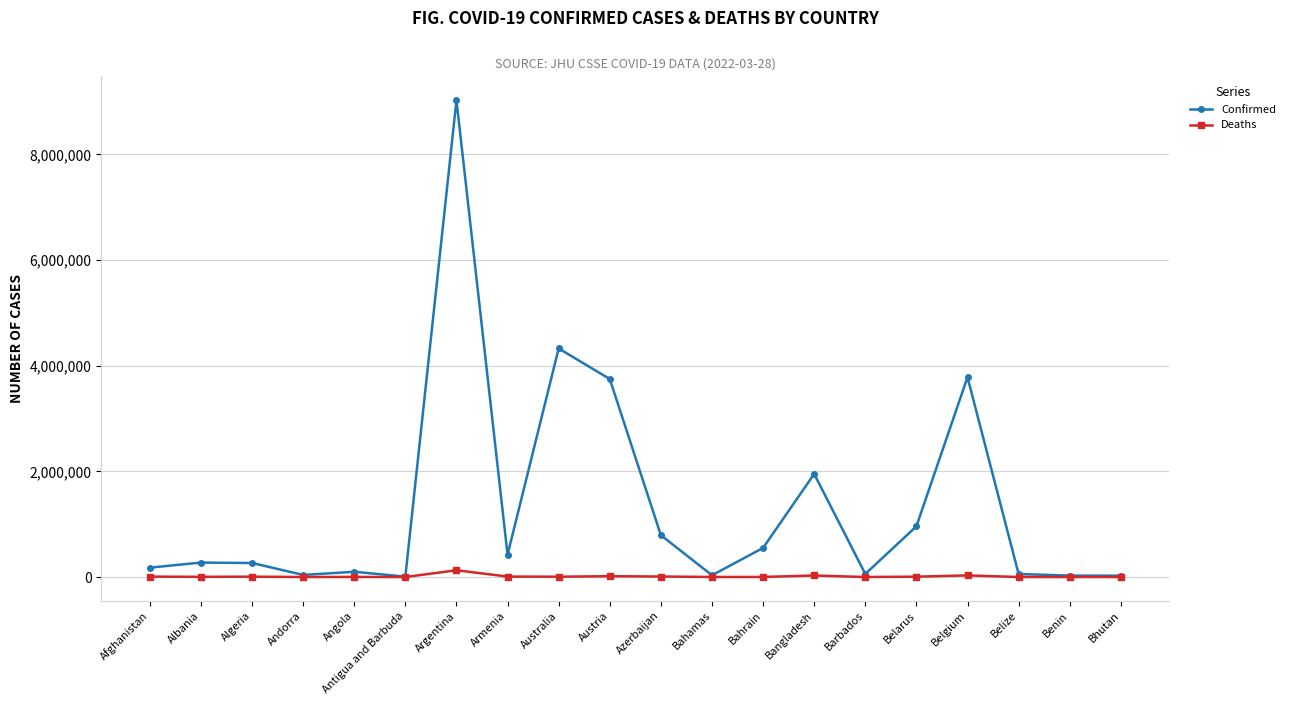

List the series in order of their peak value, highest first.

Confirmed, Deaths